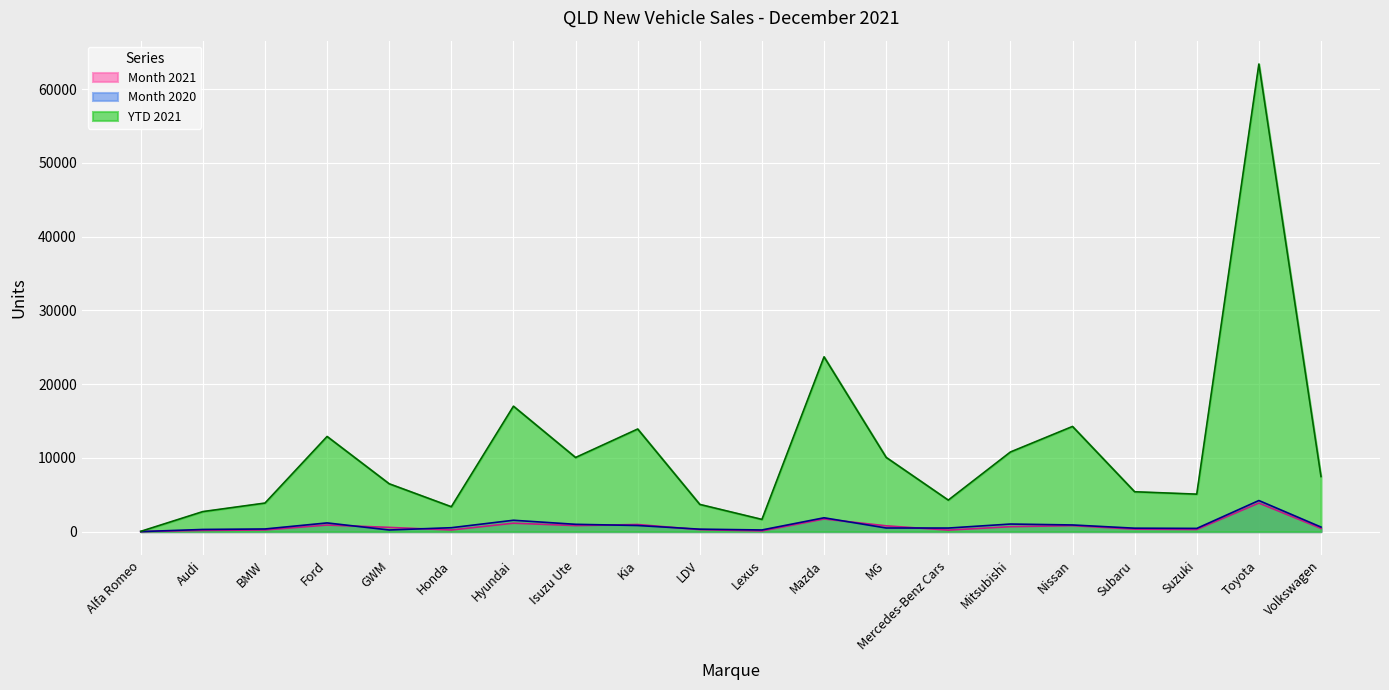

What value does the YTD 2021 series have at Honda?

3376